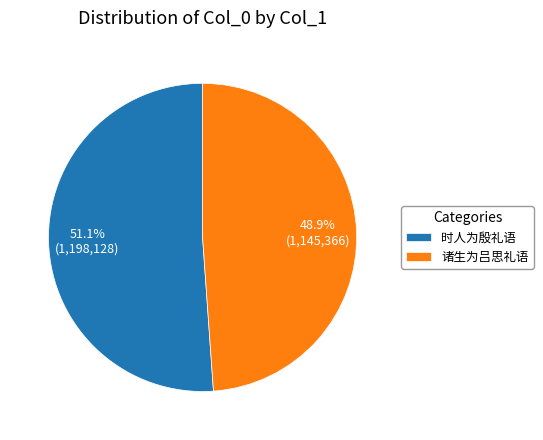

Which slice is the smallest?

诸生为吕思礼语